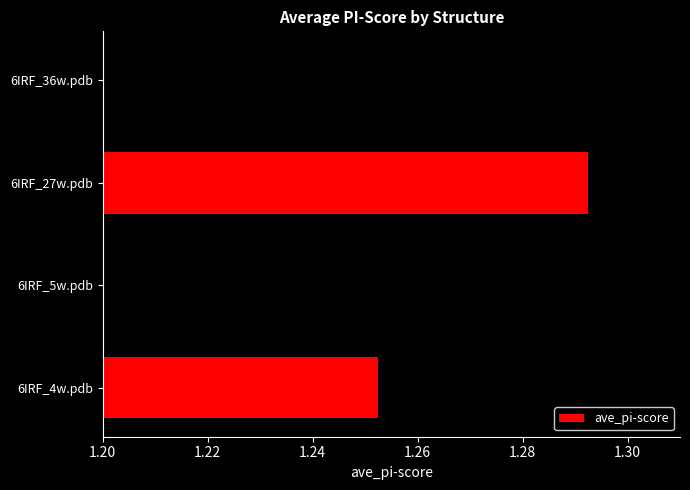

At which category does the chart reach its peak across all series?

6IRF_27w.pdb